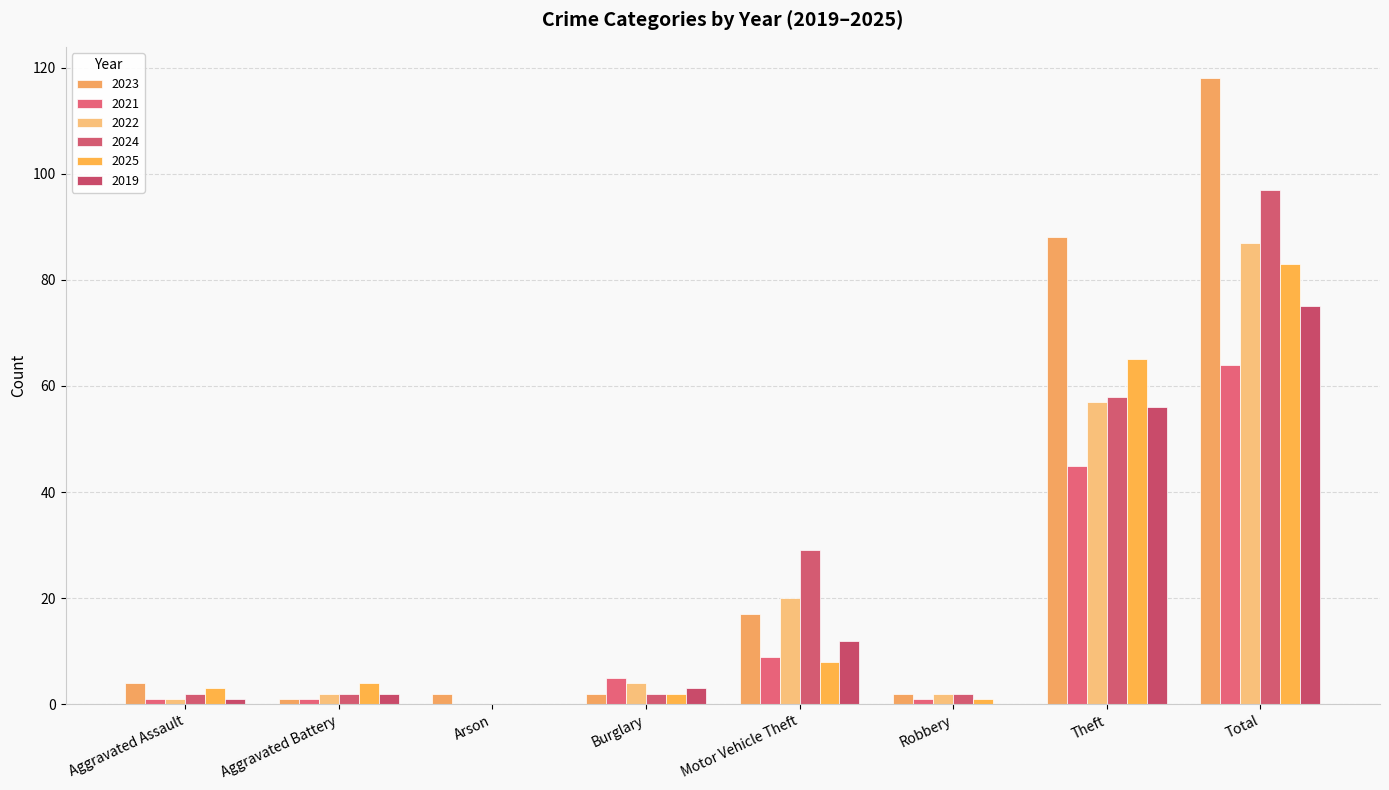

What is the difference between the maximum and second lowest values in the 2025 series?

82